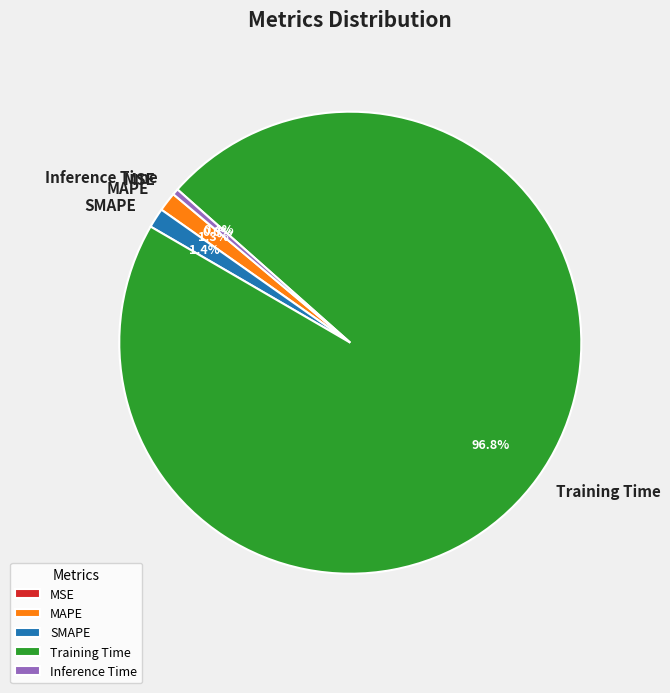

Is the sum of Inference Time and MAPE greater than half?

No